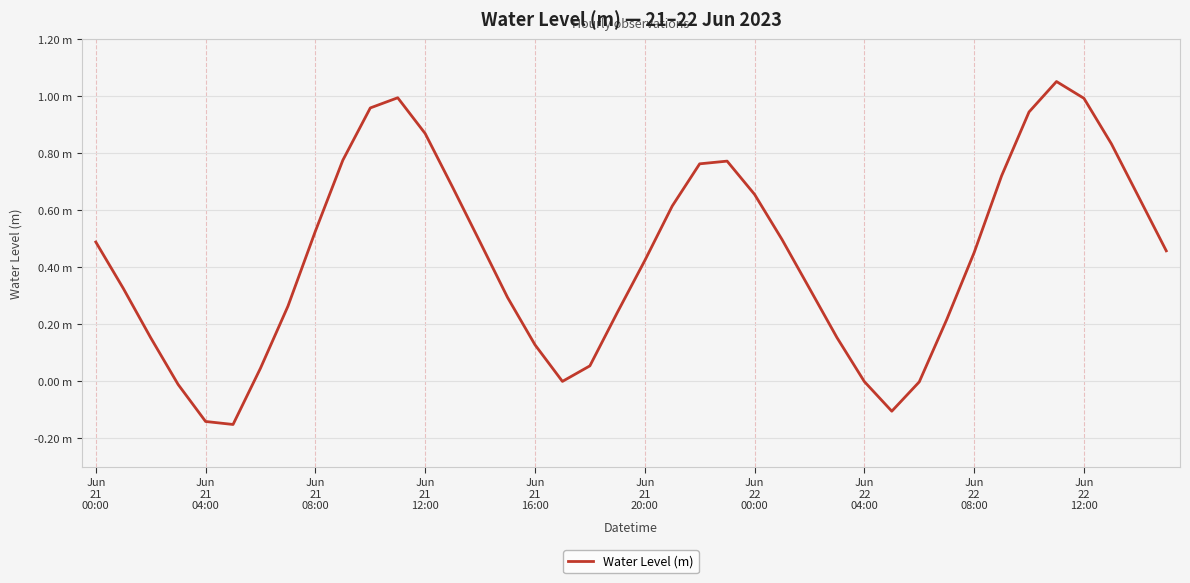

Does the chart have visible grid lines?

Yes